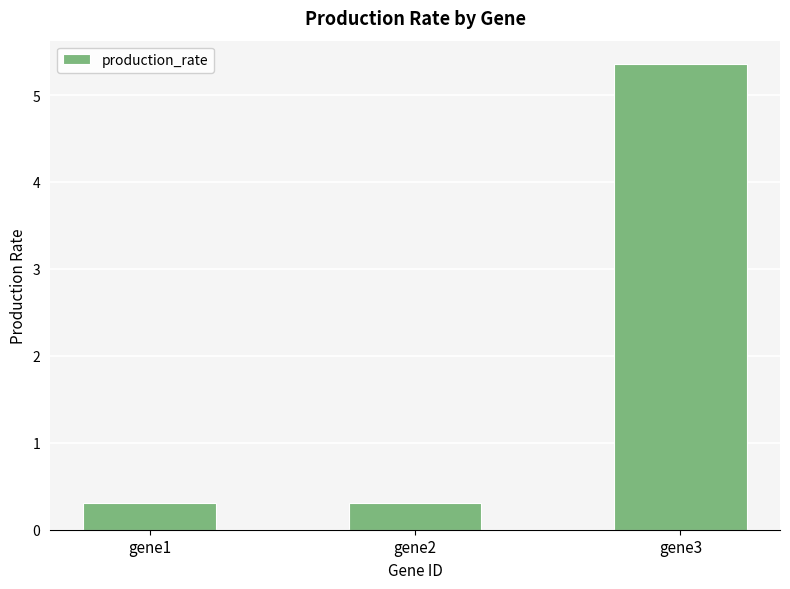

Reading left to right, list all the values displayed in this chart.

0.3	0.3	5.4